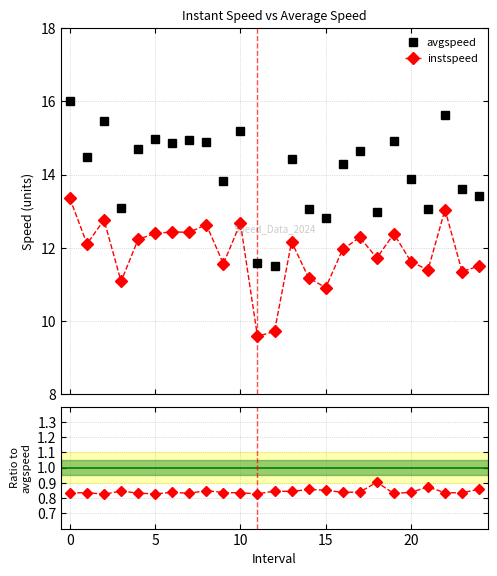

The value of avgspeed at 14 is 4.6. True or false?

False